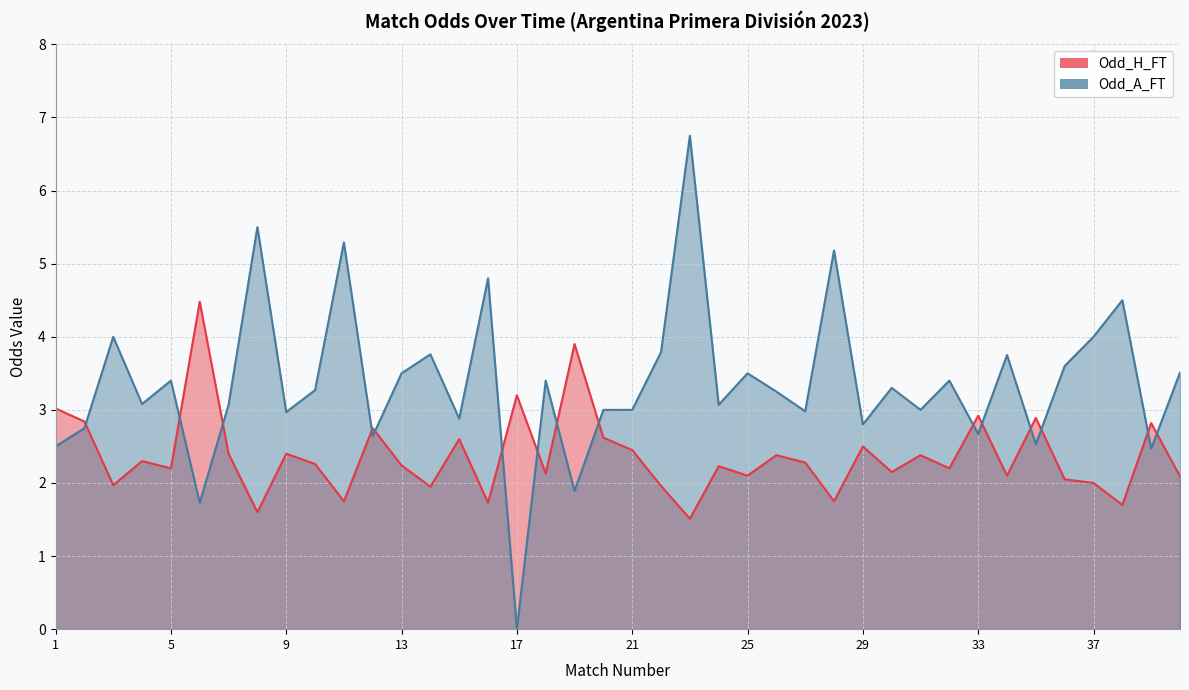

What is the approximate value of Odd_A_FT at 27?

3.0